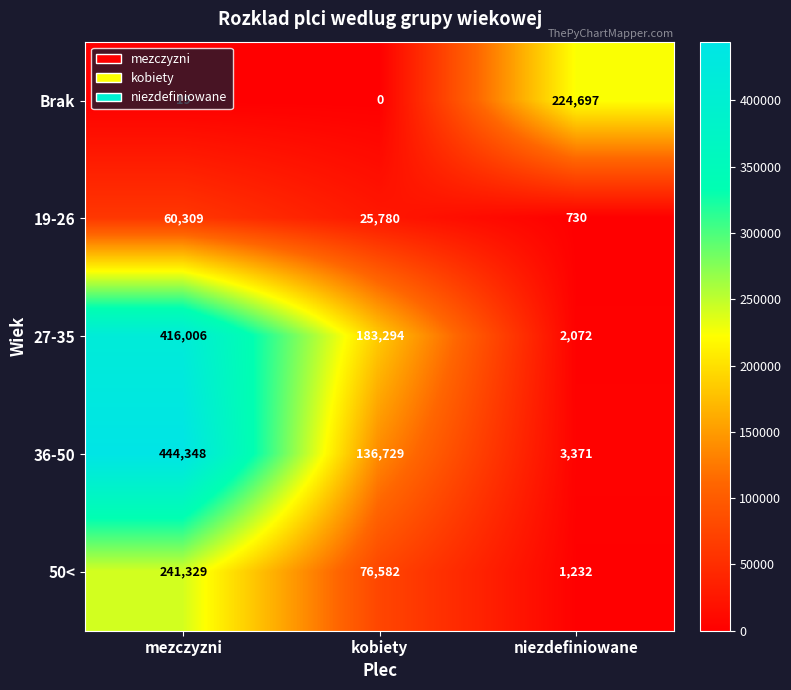

At which category is the sum across all series the highest?

mezczyzni